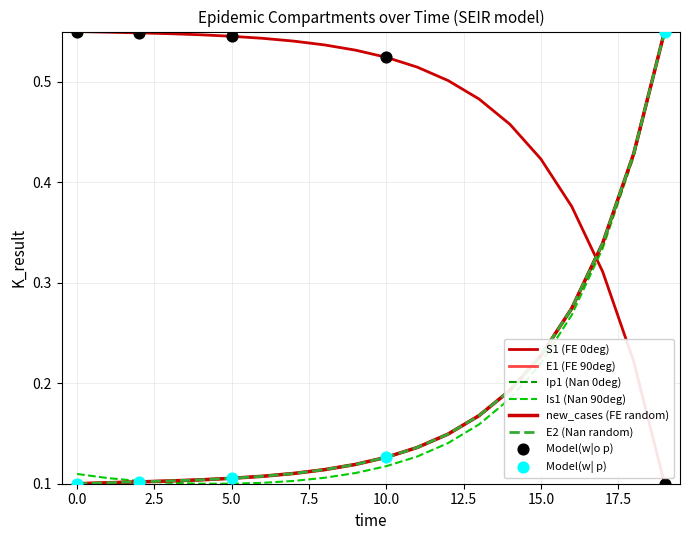

Is this an area chart (filled region under the line)?

No